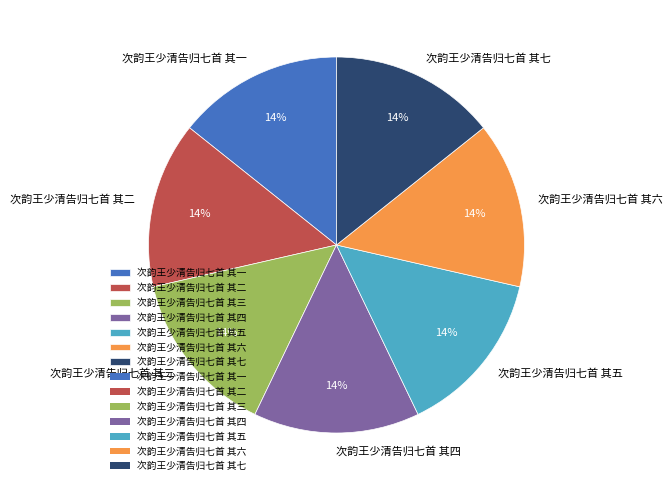

Does 次韵王少清告归七首 其六 account for over 50% of the chart?

No